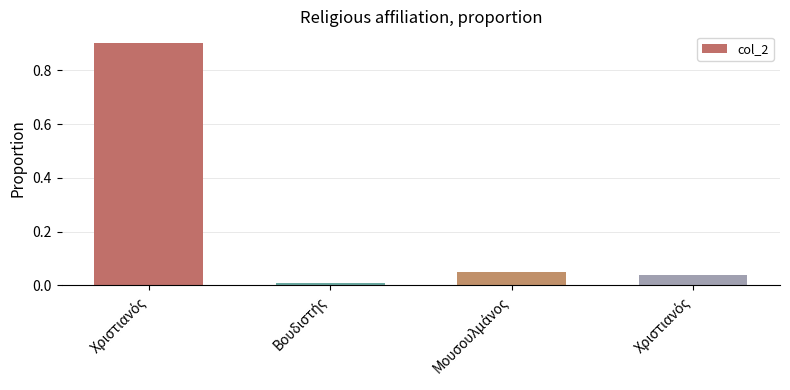

How many bars are there in total?

4